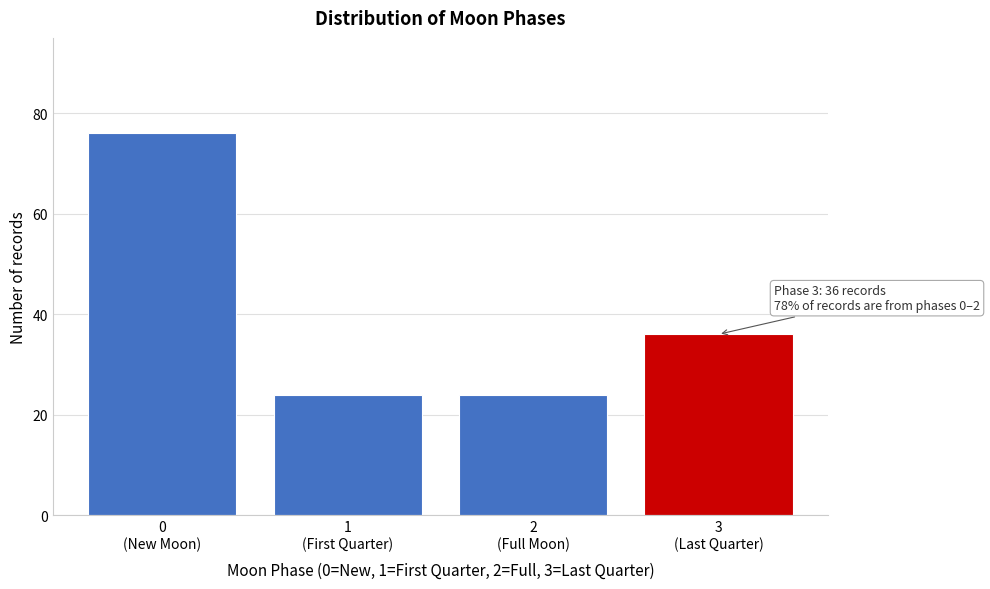

Reading left to right, list all the values displayed in this chart.

76	24	24	36